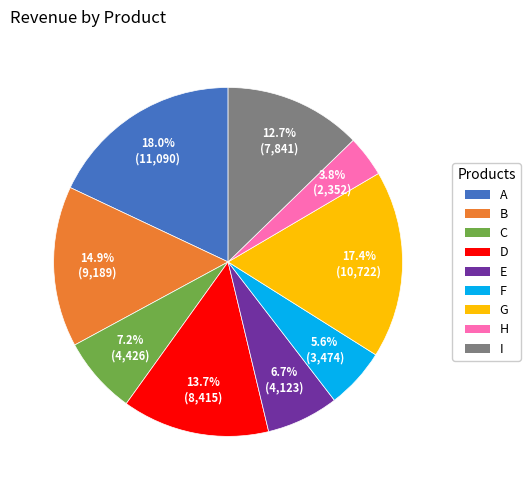

Which category has the biggest portion of the pie?

A